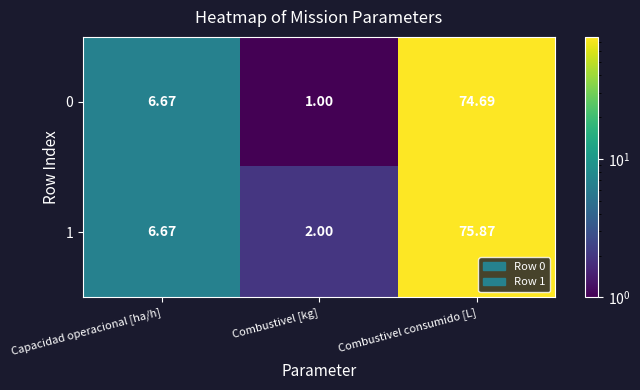

At which category is the sum across all series the highest?

Combustivel consumido [L]